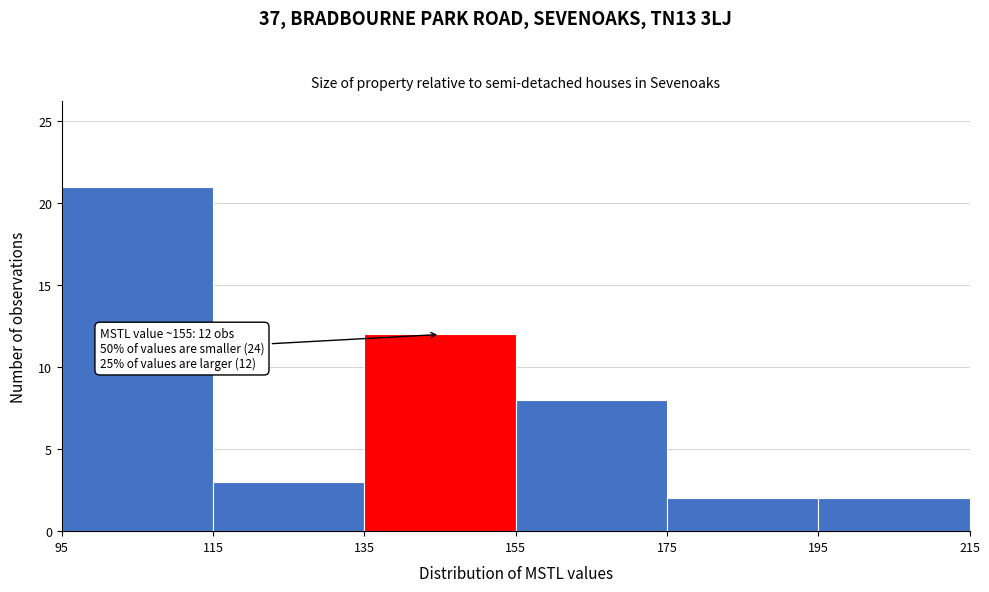

Over which range of the x-axis is the bar tallest?

95 to 115